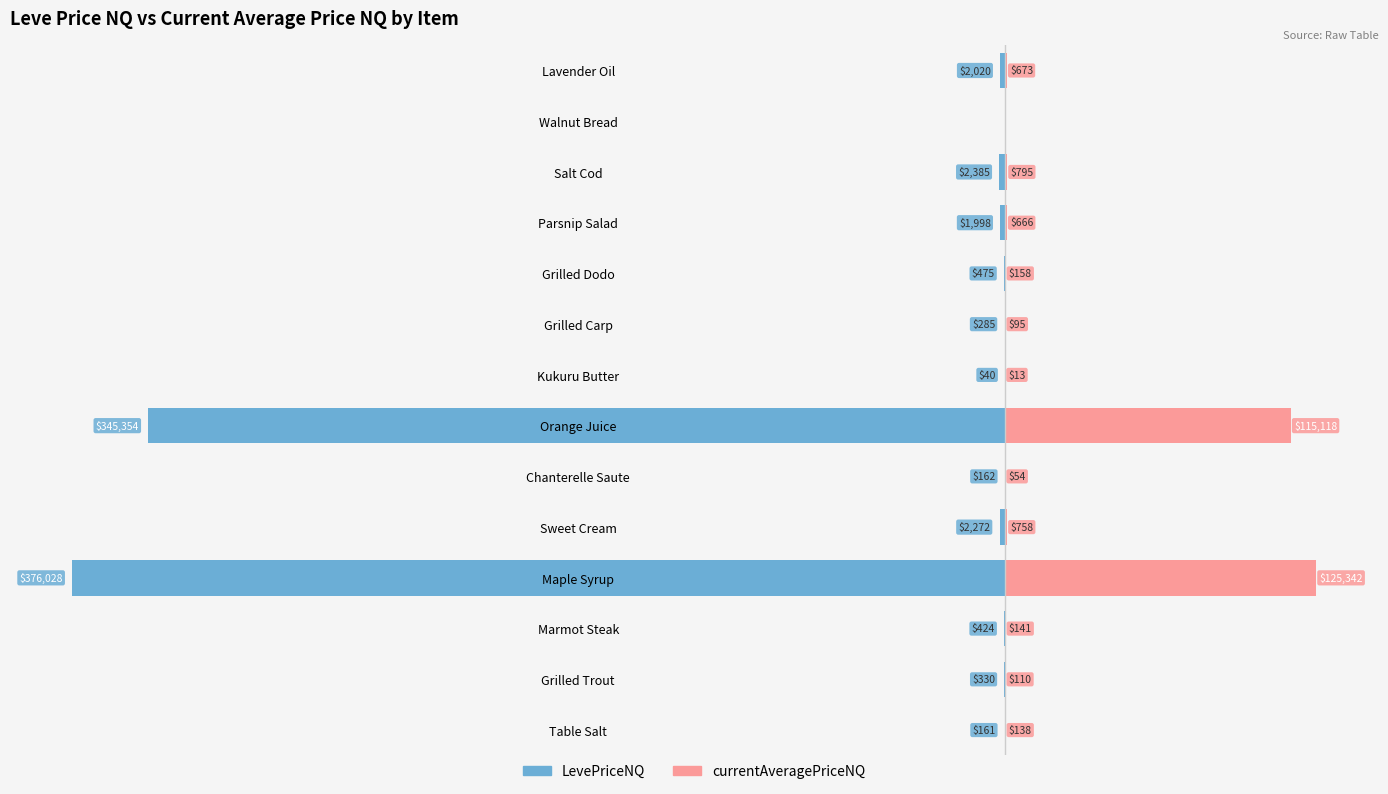

Which has a higher value, Orange Juice or Kukuru Butter?

Kukuru Butter